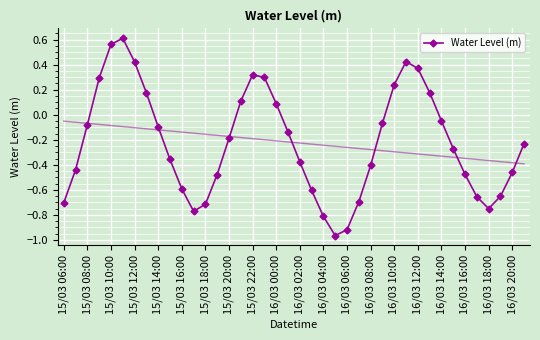

In Water Level (m), how many points are lower than both neighbors (excluding endpoints)?

3